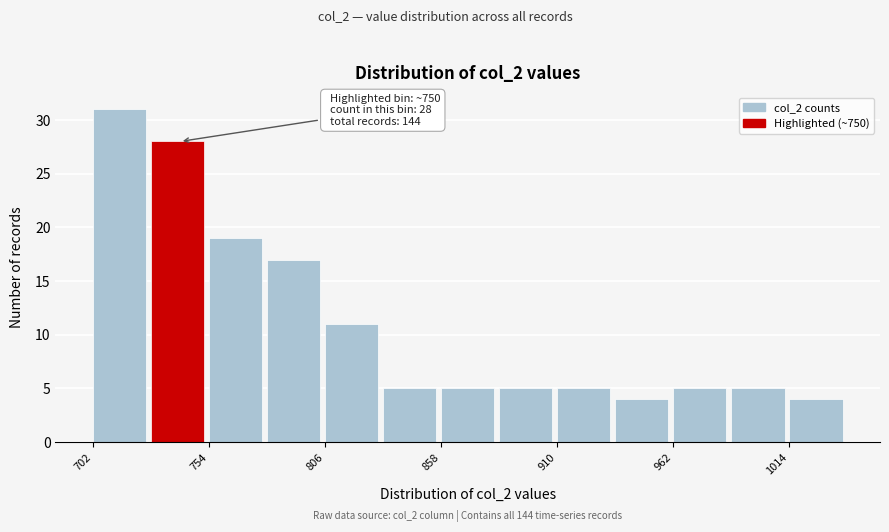

Read against the x-axis, roughly where is the centre of the tallest bar?

710